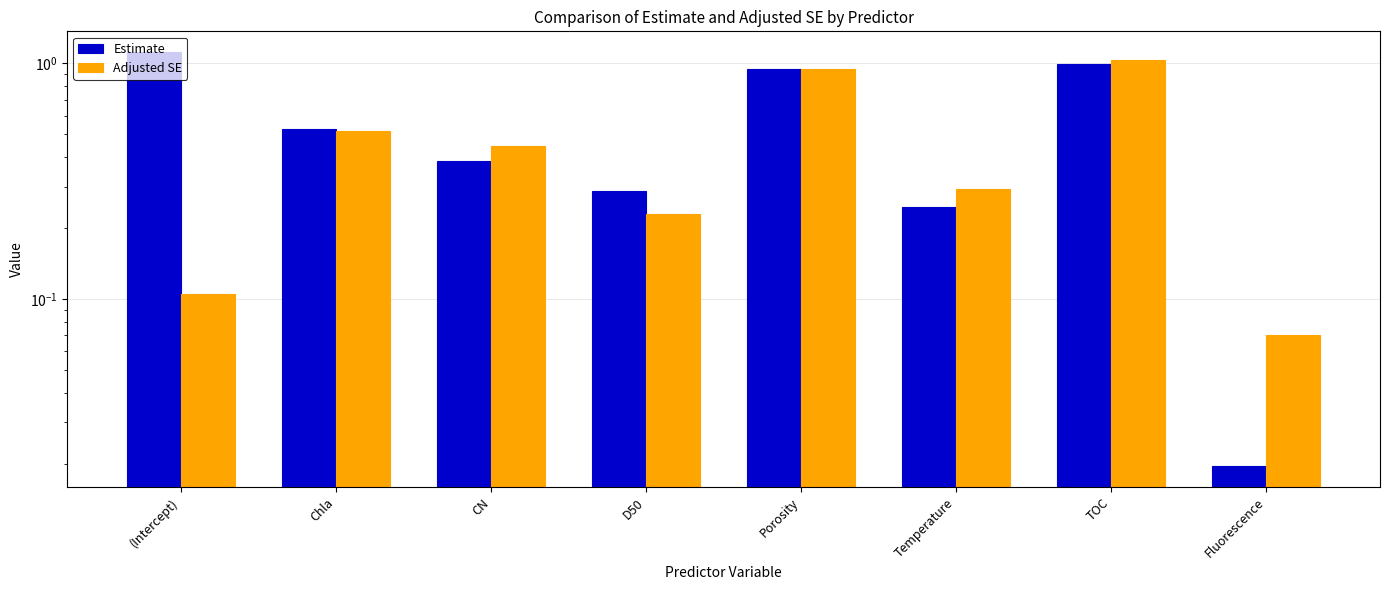

How many bars are there in total?

16